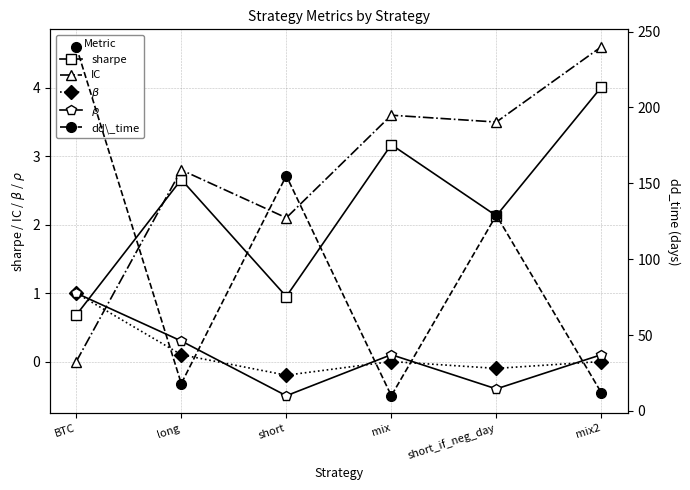

What is the label of the 5th point from the left?

short_if_neg_day